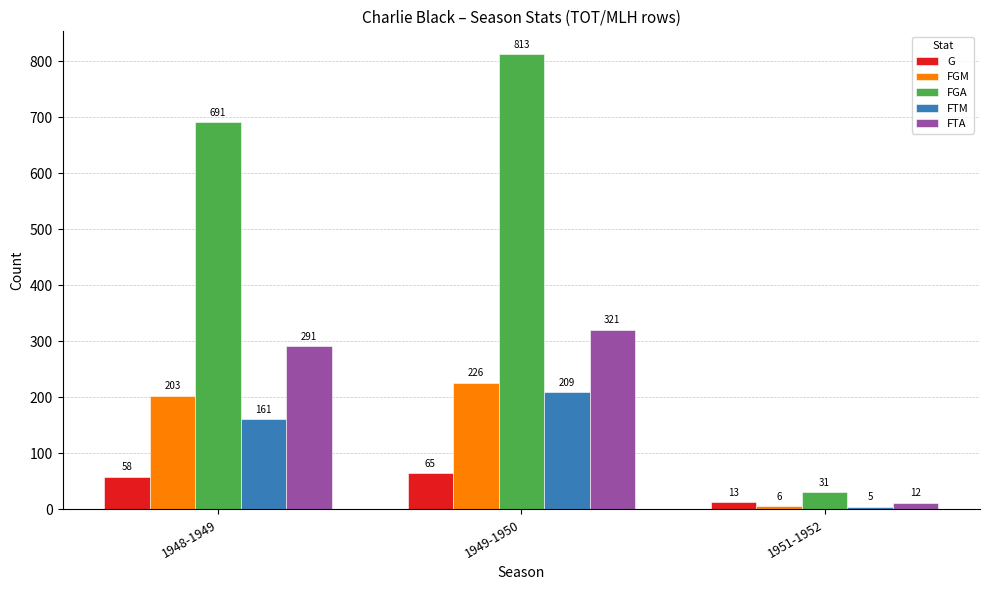

What value does the FTA series have at 1951-1952, to the nearest 5?

10